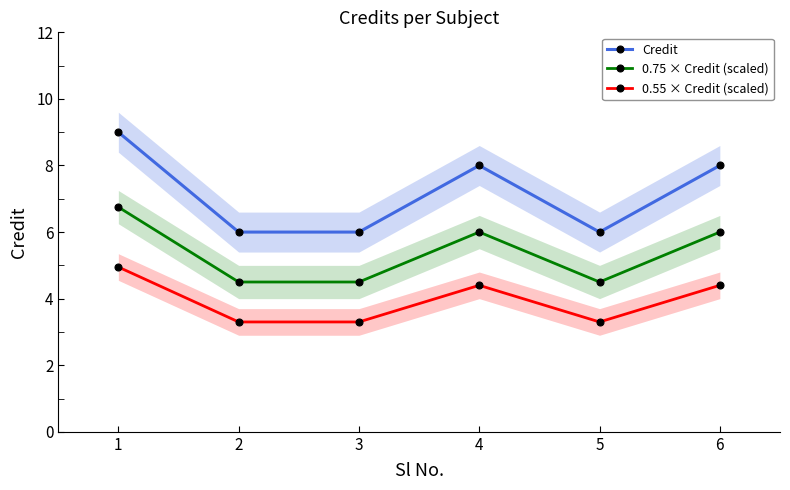

At which category does Credit reach its first local valley?

5